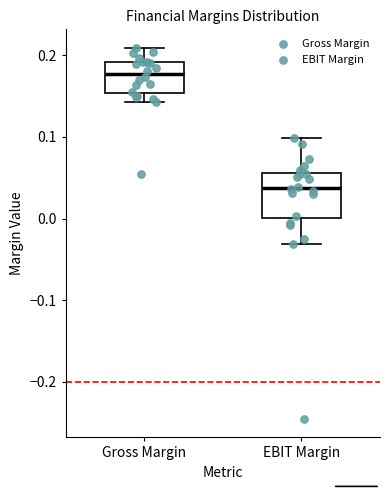

Reading left to right, read every box against the y-axis: the position of its median line, the range the box covers, and the ends of its whiskers. The values are not printed on the chart, so give them approximately, as read against the axis.

Gross Margin: median 0.18, box 0.15 to 0.19, whiskers 0.14 to 0.21
EBIT Margin: median 0.04, box 0.00 to 0.06, whiskers -0.03 to 0.10